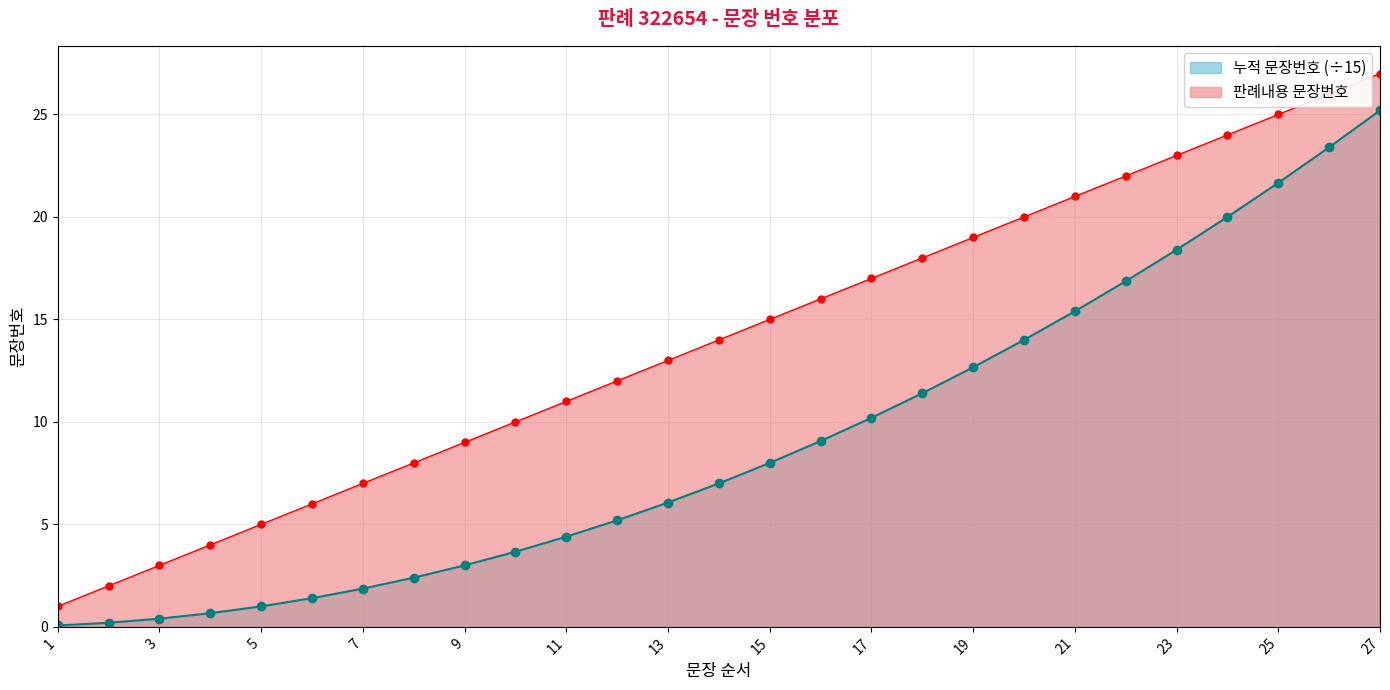

Reading right to left, extract all data points from this chart.

판례내용 문장번호: 27=27.0	26=26.0	25=25.0	24=24.0	23=23.0	22=22.0	21=21.0	20=20.0	19=19.0	18=18.0	17=17.0	16=16.0	15=15.0	14=14.0	13=13.0	12=12.0	11=11.0	10=10.0	9=9.0	8=8.0	7=7.0	6=6.0	5=5.0	4=4.0	3=3.0	2=2.0	1=1.0
누적 문장번호: 27=25.2	26=23.4	25=21.7	24=20.0	23=18.4	22=16.9	21=15.4	20=14.0	19=12.7	18=11.4	17=10.2	16=9.1	15=8.0	14=7.0	13=6.1	12=5.2	11=4.4	10=3.7	9=3.0	8=2.4	7=1.9	6=1.4	5=1.0	4=0.7	3=0.4	2=0.2	1=0.1